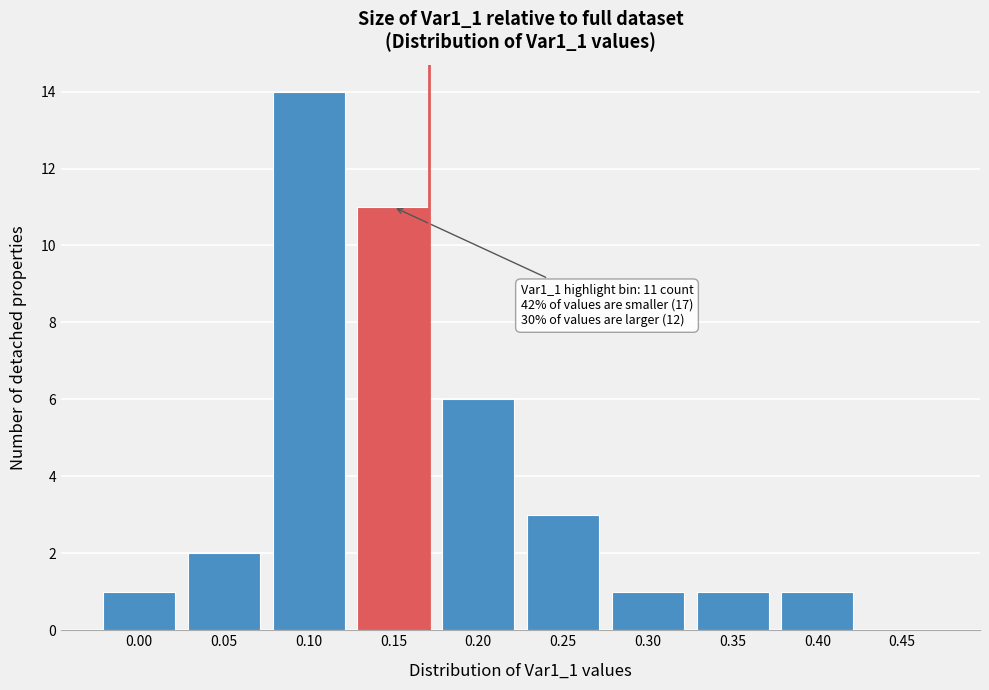

Reading right to left, what are all the values shown in this chart?

0.45=0	0.40=1	0.35=1	0.30=1	0.25=3	0.20=6	0.15=11	0.10=14	0.05=2	0.00=1